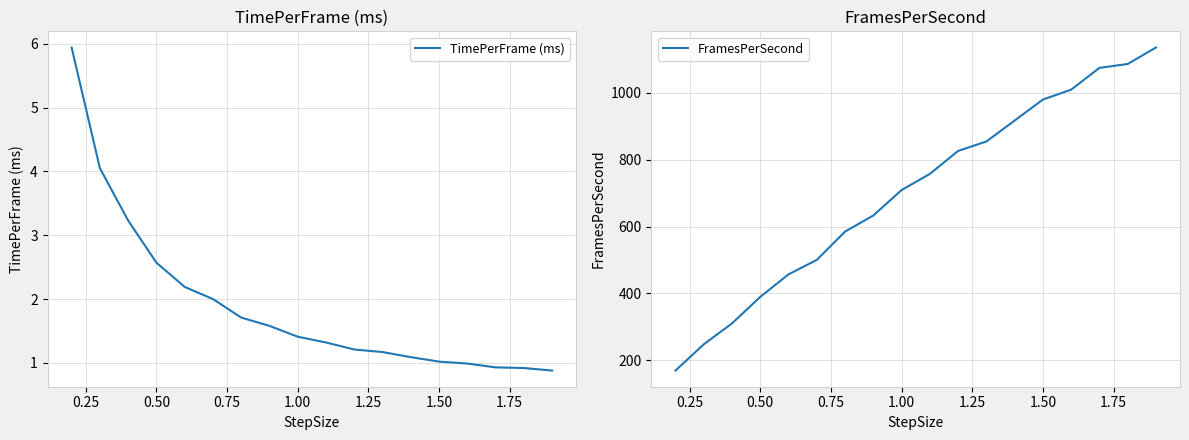

True or false: TimePerFrame (ms) and FramesPerSecond cross at least once.

False